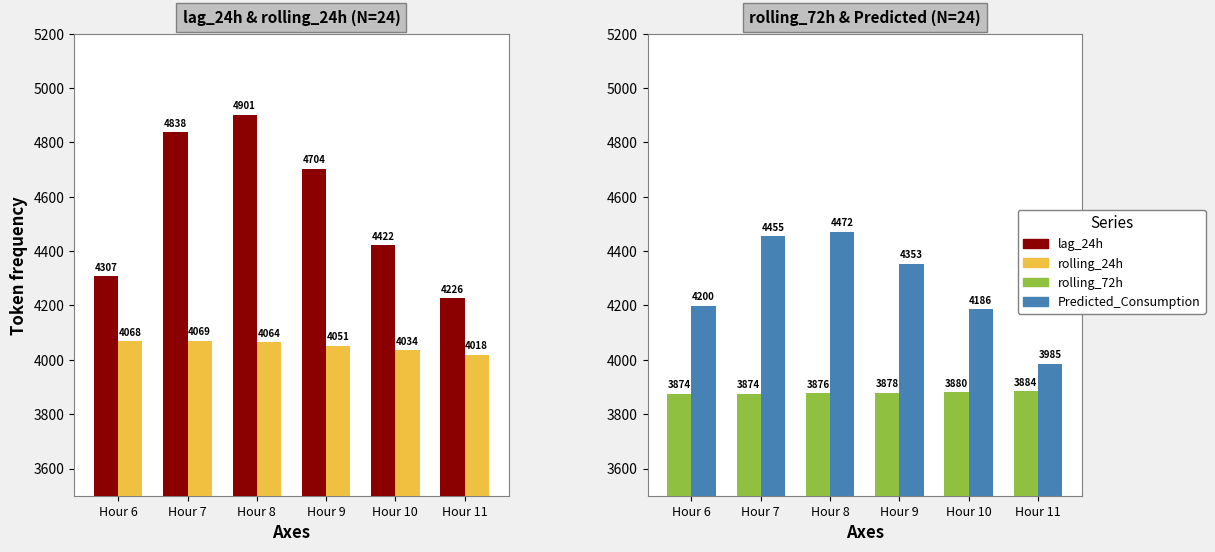

The value of lag_24h at Hour 10 is 4422.0. True or false?

True